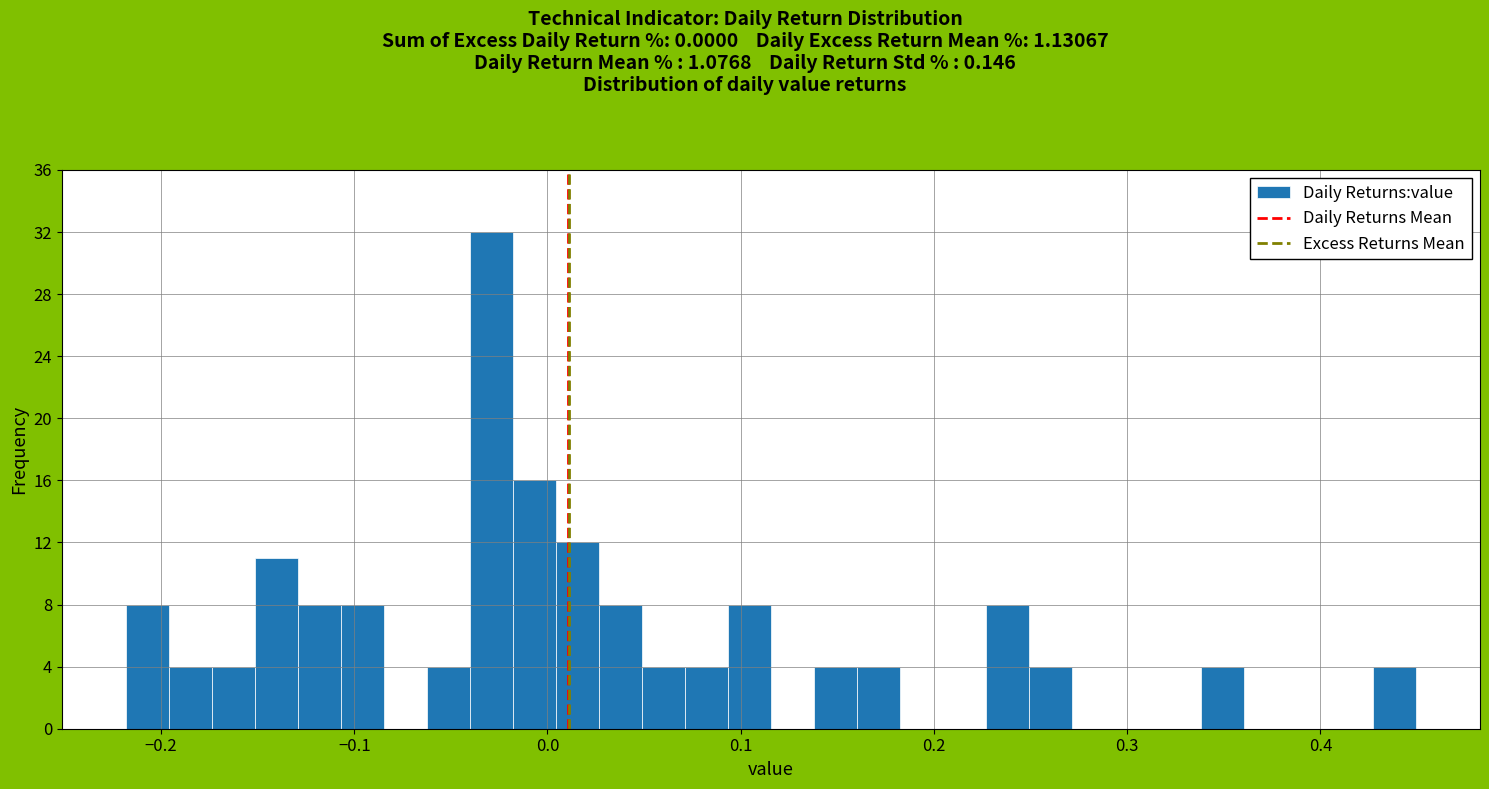

Read against the x-axis, roughly where is the centre of the tallest bar?

-0.03